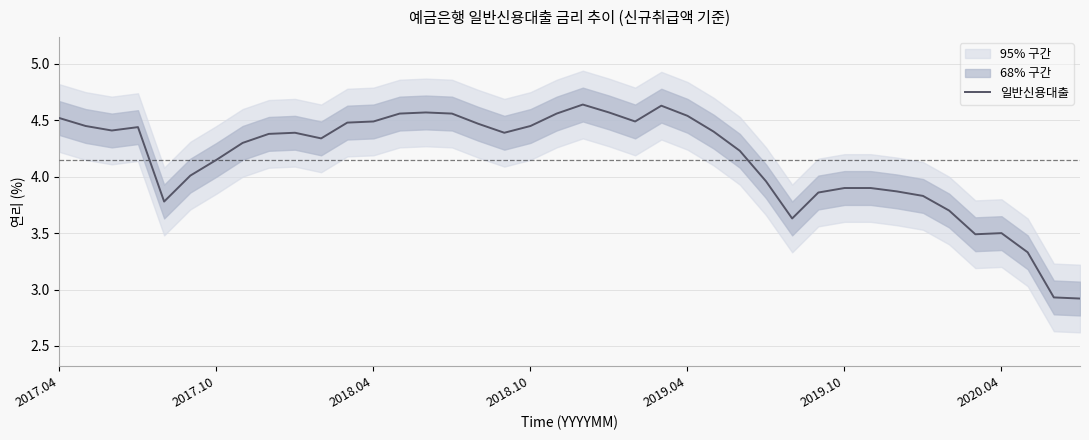

What is the minimum value shown in the chart?

2.9